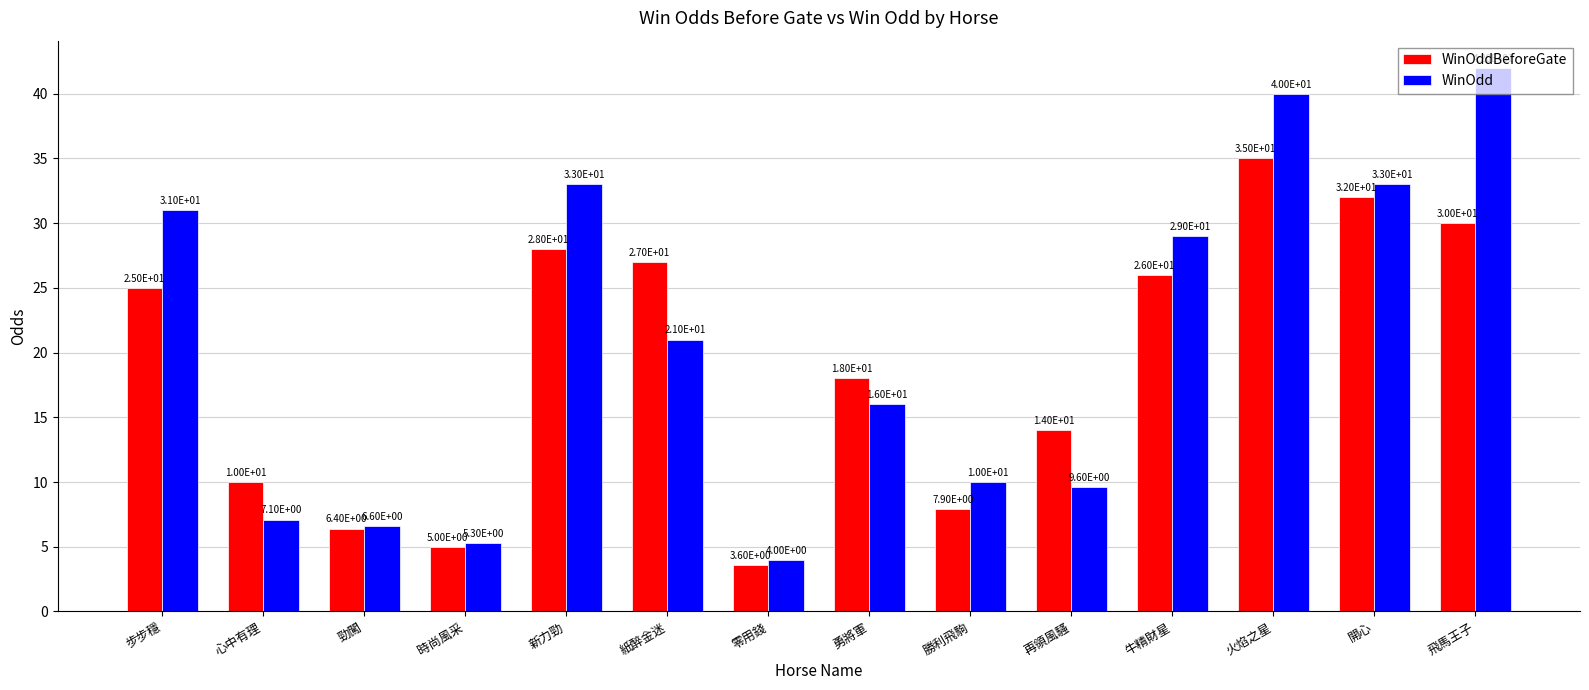

Reading left to right, transcribe all the data shown in this chart.

WinOddBeforeGate: 步步穩=25.0	心中有理=10.0	勁闖=6.4	時尚風采=5.0	新力勁=28.0	紙醉金迷=27.0	零用錢=3.6	勇將軍=18.0	勝利飛駒=7.9	再領風騷=14.0	牛精財星=26.0	火焰之星=35.0	開心=32.0	飛馬王子=30.0
WinOdd: 步步穩=31.0	心中有理=7.1	勁闖=6.6	時尚風采=5.3	新力勁=33.0	紙醉金迷=21.0	零用錢=4.0	勇將軍=16.0	勝利飛駒=10.0	再領風騷=9.6	牛精財星=29.0	火焰之星=40.0	開心=33.0	飛馬王子=42.0